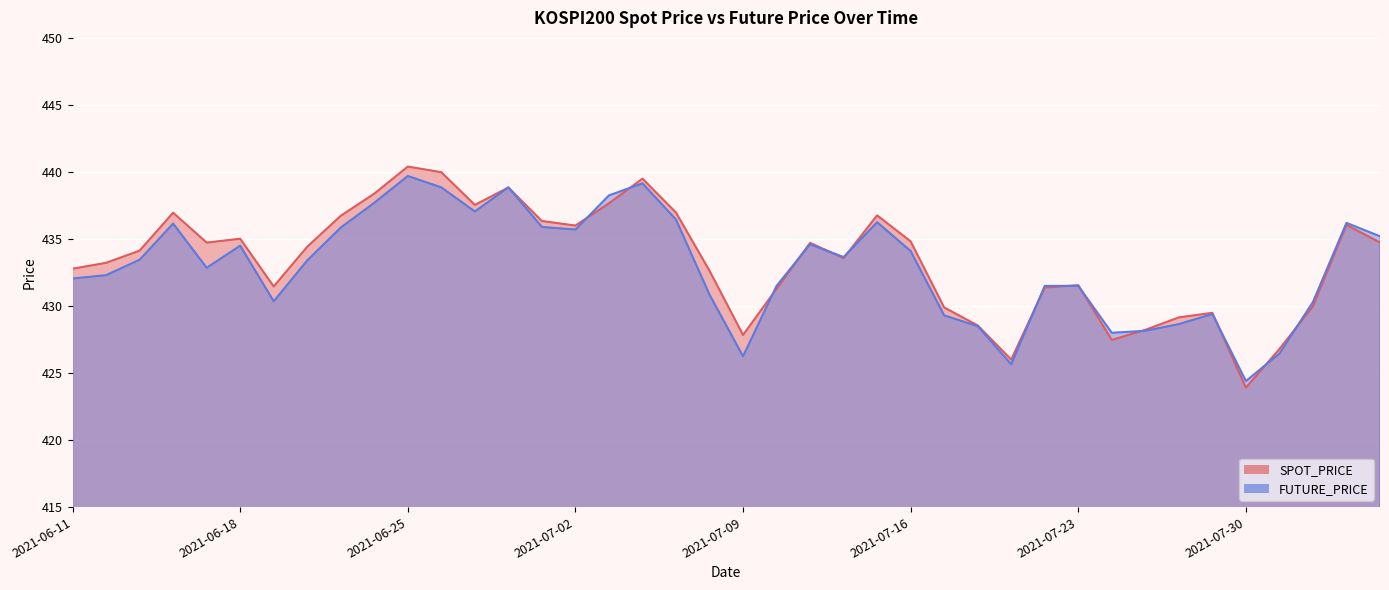

Is the value of FUTURE_PRICE at 2021-07-29 greater than the value of SPOT_PRICE at 2021-08-03?

No